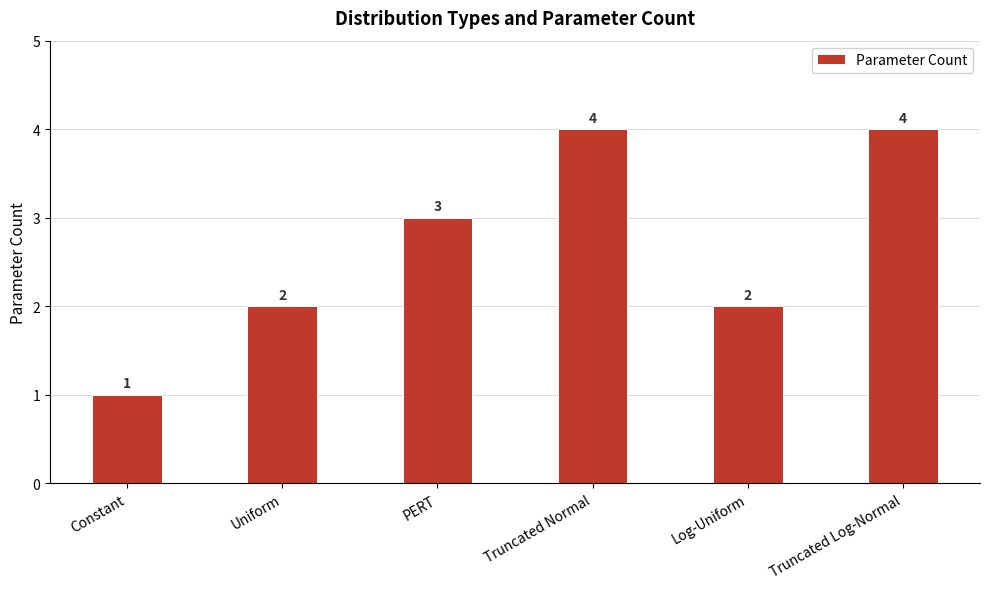

What is the value of the 6th bar from the left?

4